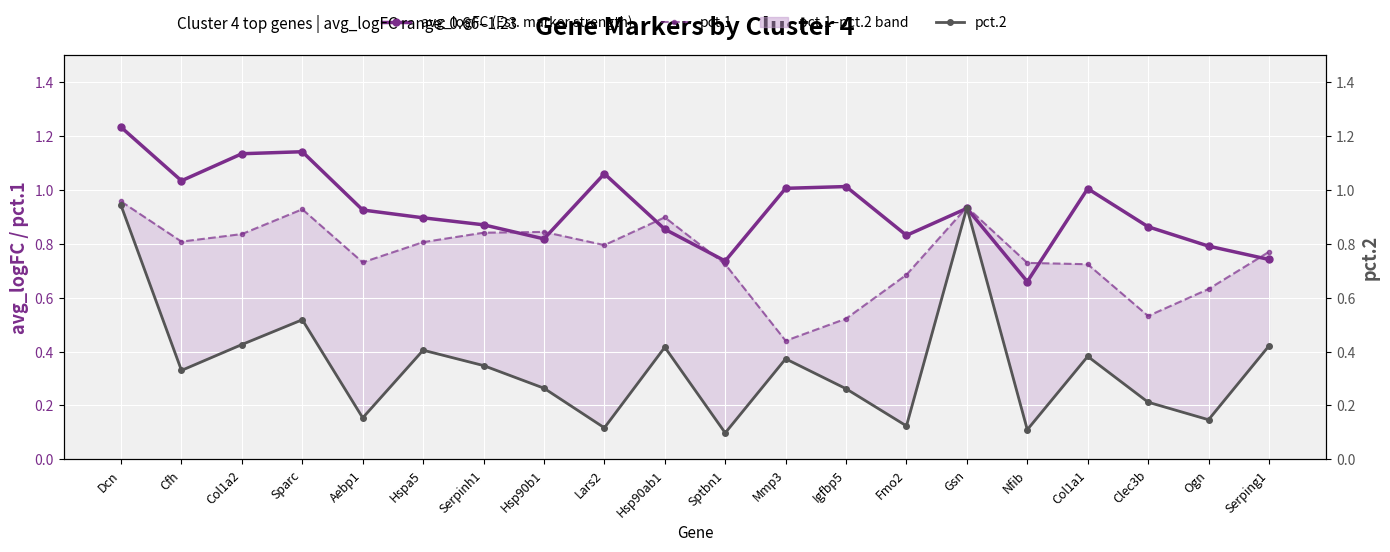

True or false: avg_logFC (Est. marker strength) has more than 2 points higher than both neighbors.

True